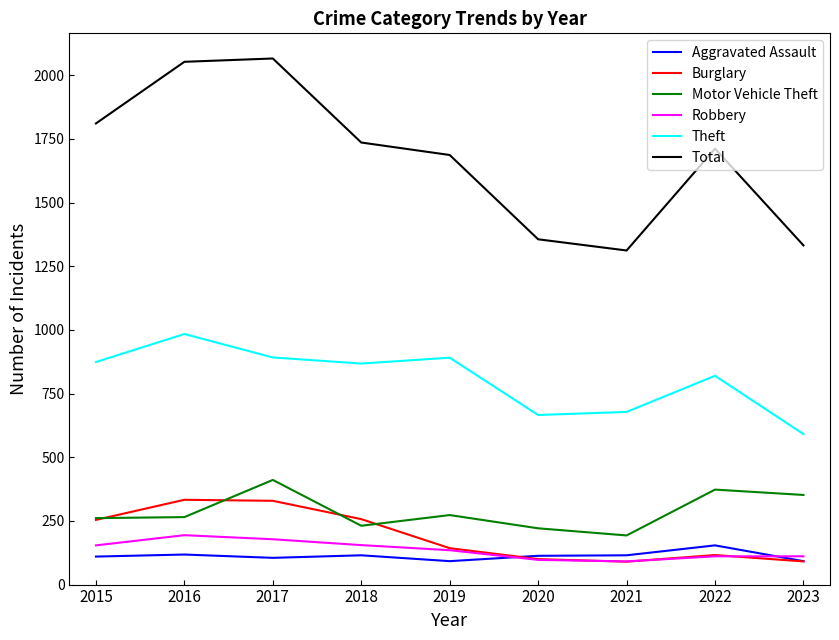

Which series has the widest spread of values?

Total